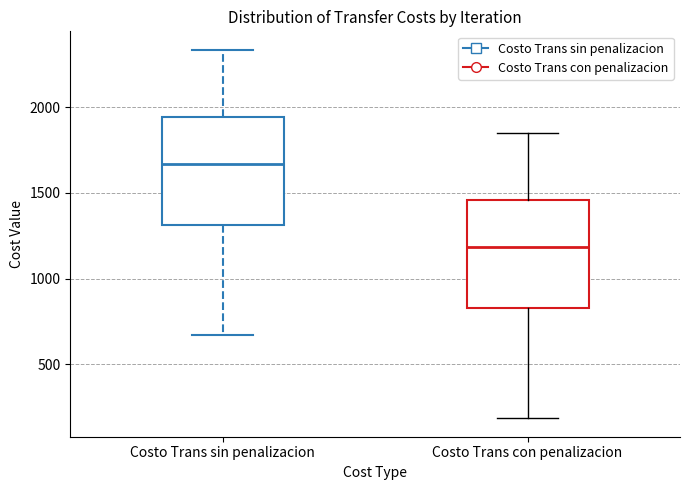

Reading left to right, transcribe this box plot: for each box, give where its median line is, the range the box spans, and where its two whiskers end, as read against the y-axis. The values are not printed on the chart, so give them approximately, as read against the axis.

Costo Trans sin penalizacion: median 1650, box 1300 to 1950, whiskers 650 to 2350
Costo Trans con penalizacion: median 1200, box 850 to 1450, whiskers 200 to 1850